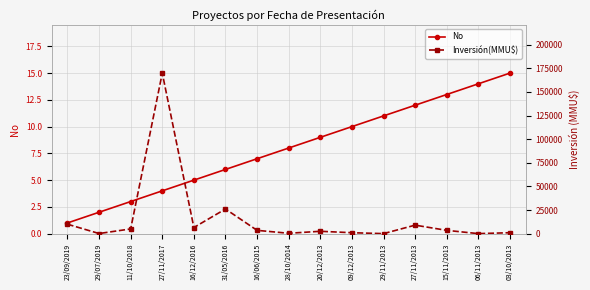

Where does the Inversión(MMU$) series first go above 3500?

23/09/2019